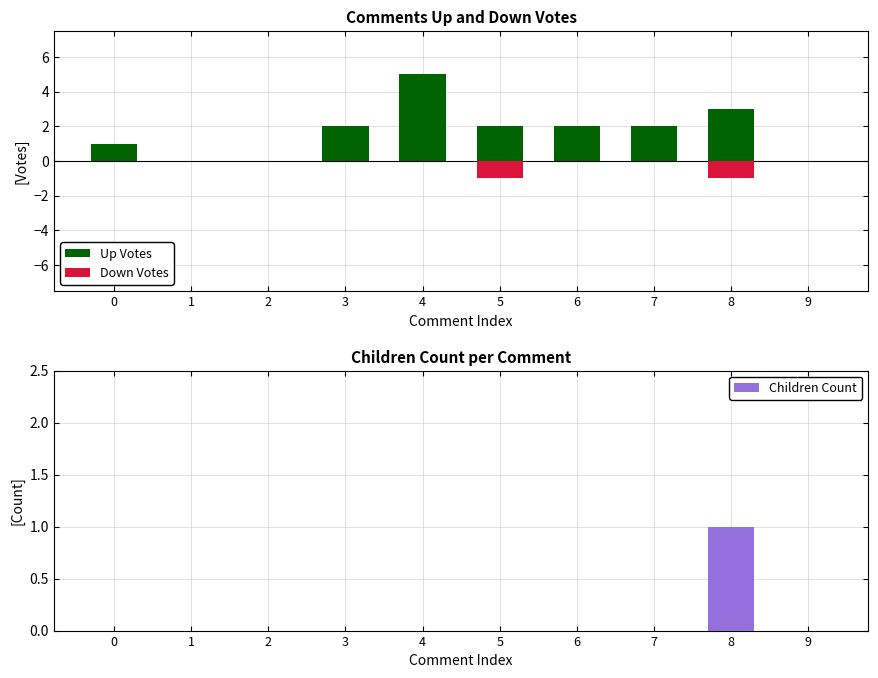

How many groups of bars are there?

10